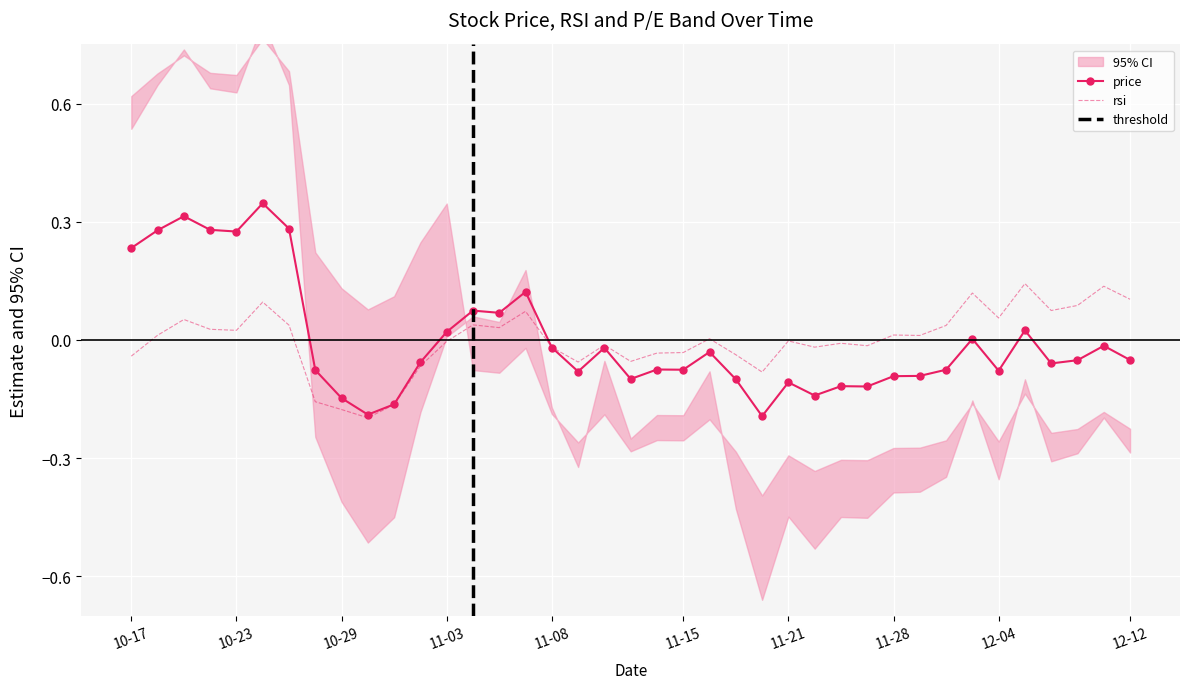

At which category does rsi reach its first local peak?

2018-10-19